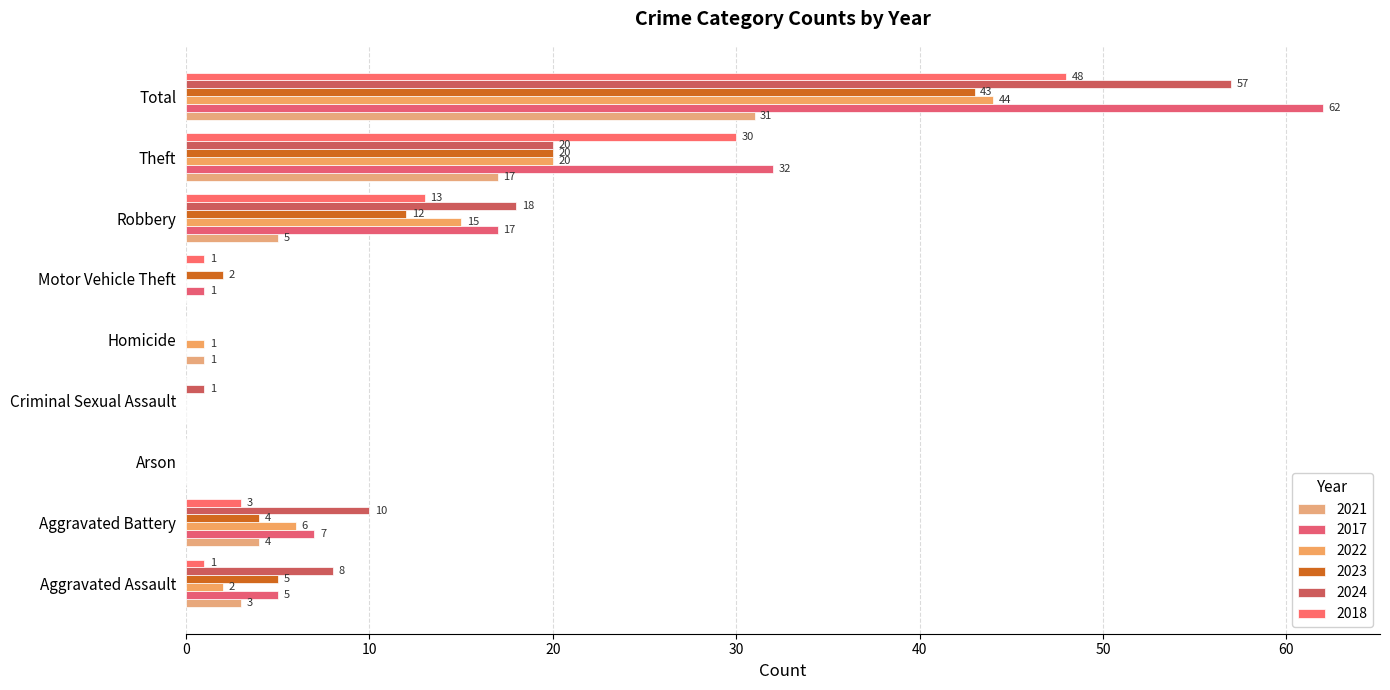

What is the label of the 6th bar from the left?

Motor Vehicle Theft